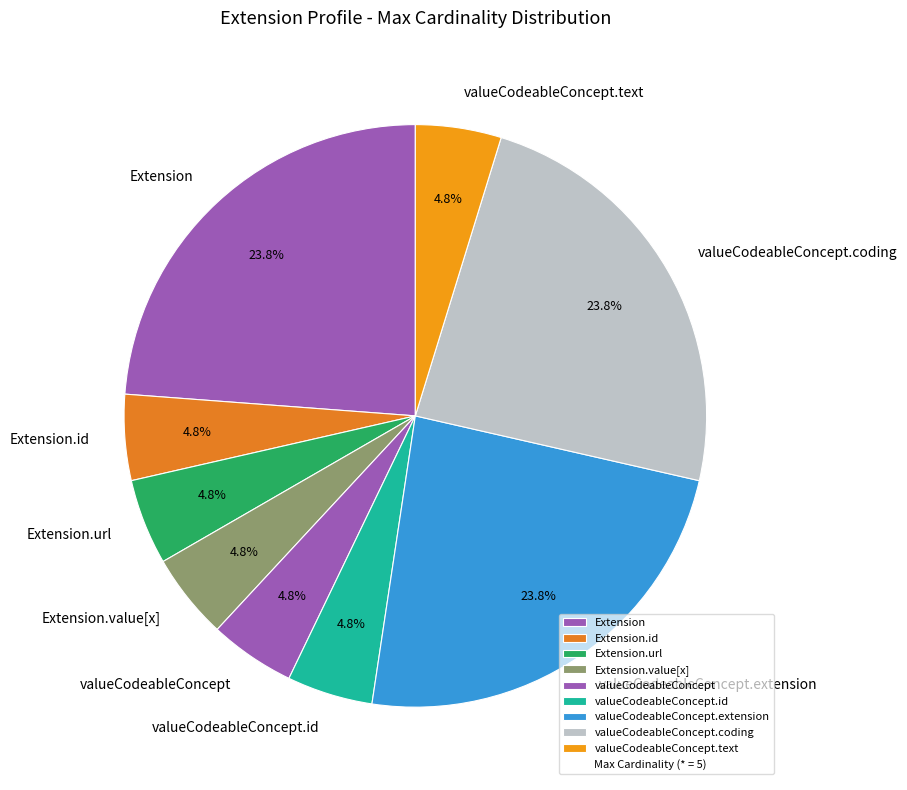

What portion of the pie excludes valueCodeableConcept.text?

95.2%